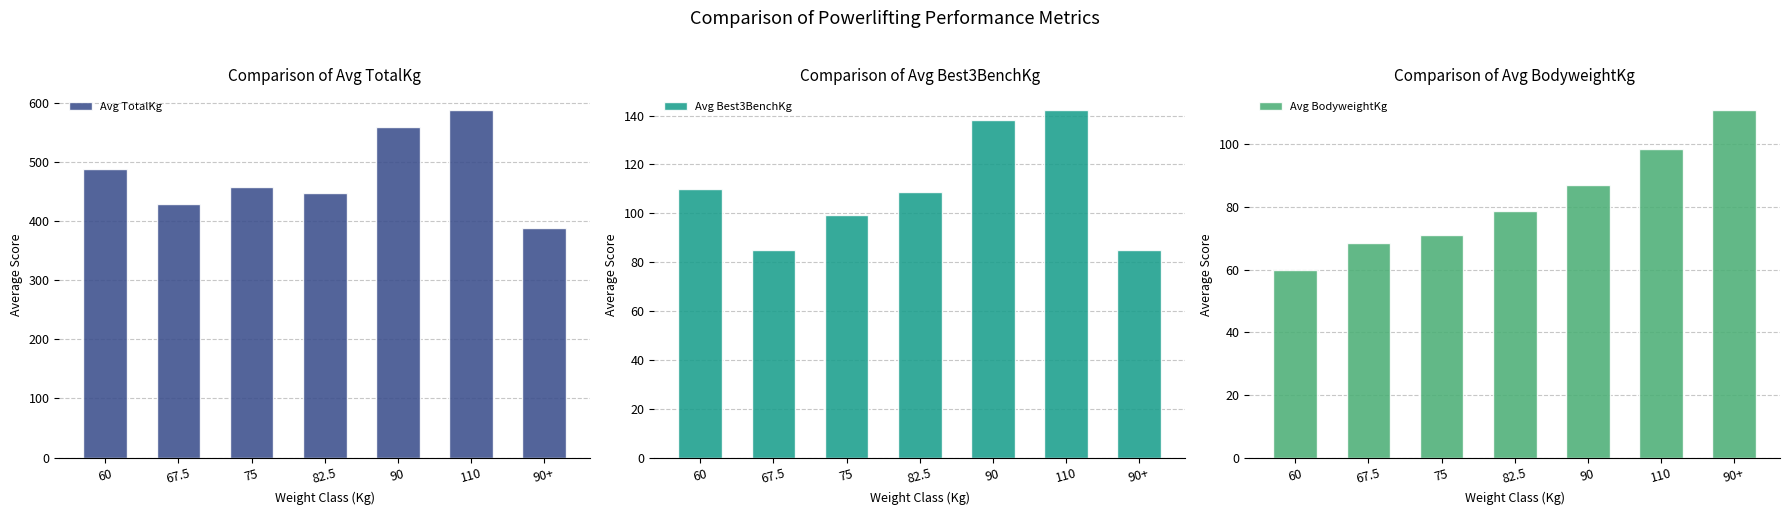

What position from the right is 60?

7